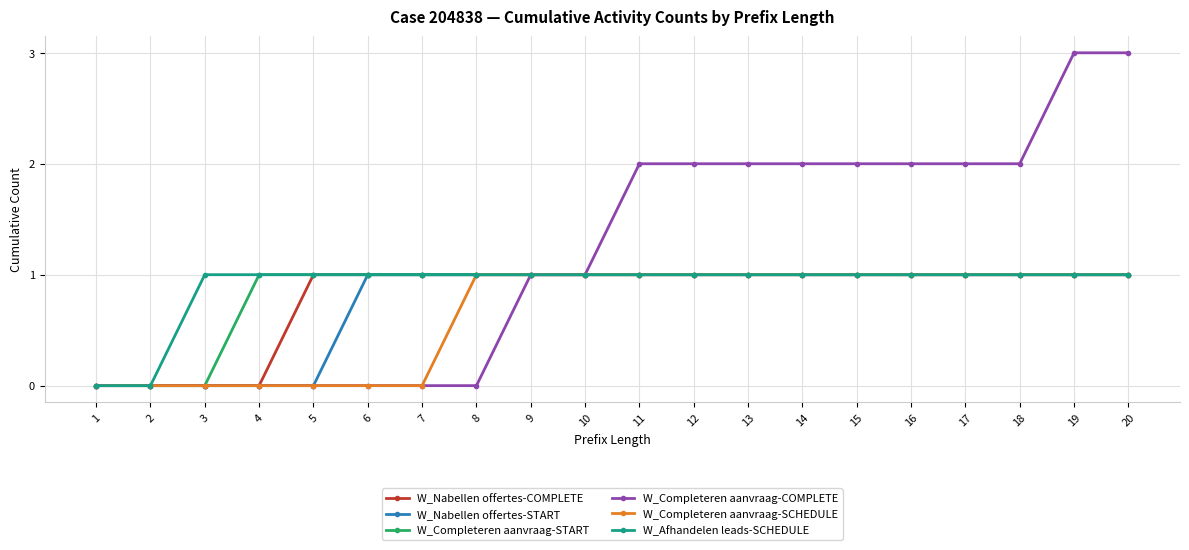

Reading left to right, what are all the values shown in this chart?

W_Nabellen offertes-COMPLETE: 0	0	0	0	1	1	1	1	1	1	1	1	1	1	1	1	1	1	1	1
W_Nabellen offertes-START: 0	0	0	0	0	1	1	1	1	1	1	1	1	1	1	1	1	1	1	1
W_Completeren aanvraag-START: 0	0	0	1	1	1	1	1	1	1	1	1	1	1	1	1	1	1	1	1
W_Completeren aanvraag-COMPLETE: 0	0	0	0	0	0	0	0	1	1	2	2	2	2	2	2	2	2	3	3
W_Completeren aanvraag-SCHEDULE: 0	0	0	0	0	0	0	1	1	1	1	1	1	1	1	1	1	1	1	1
W_Afhandelen leads-SCHEDULE: 0	0	1	1	1	1	1	1	1	1	1	1	1	1	1	1	1	1	1	1